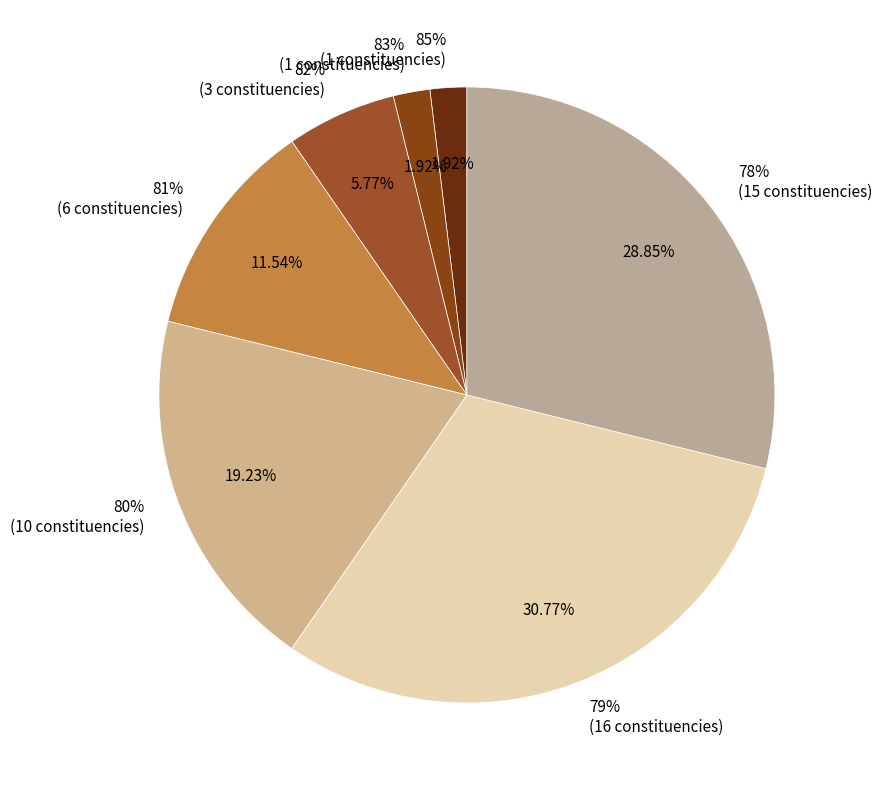

Does 80% account for over 50% of the chart?

No